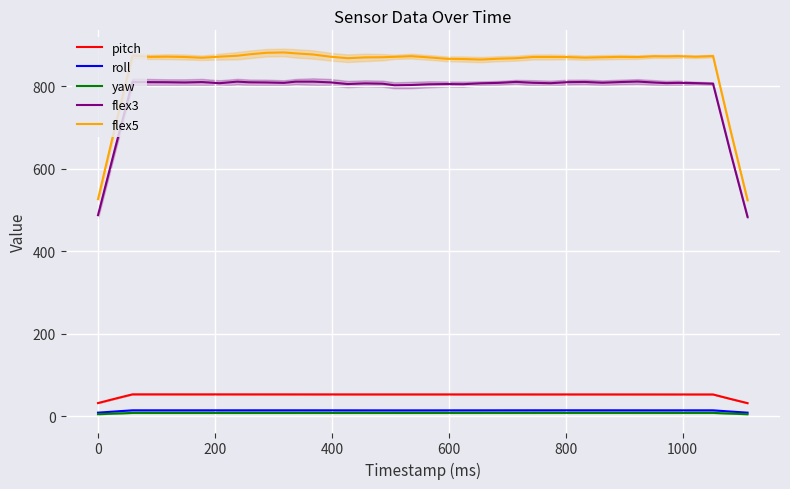

What is the lowest value of the flex3 series?

483.2